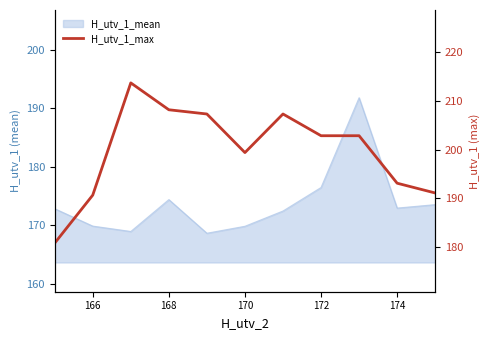

How many interior local valleys (lower than both neighbors) does the data have?

1